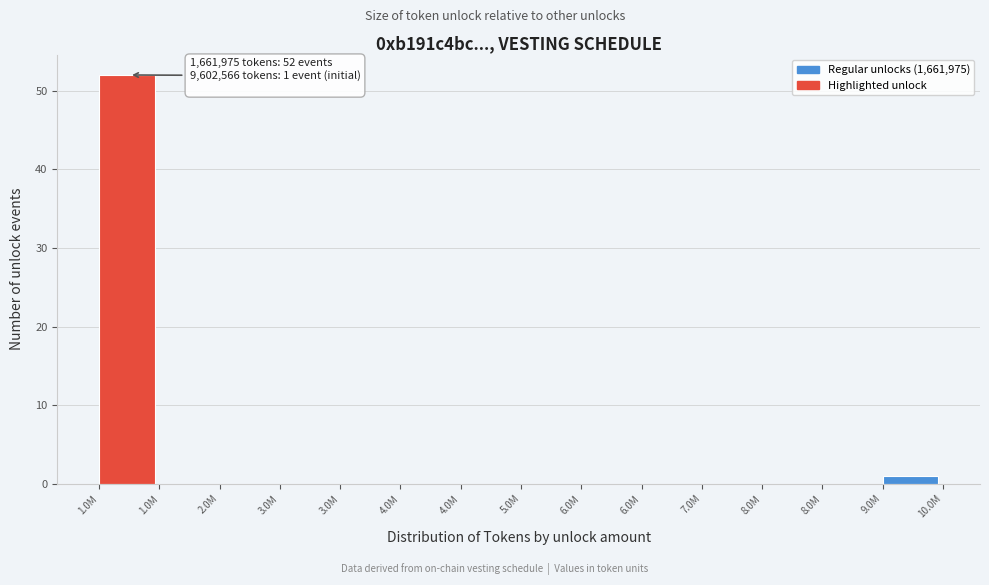

Count the number of categories in the chart.

14